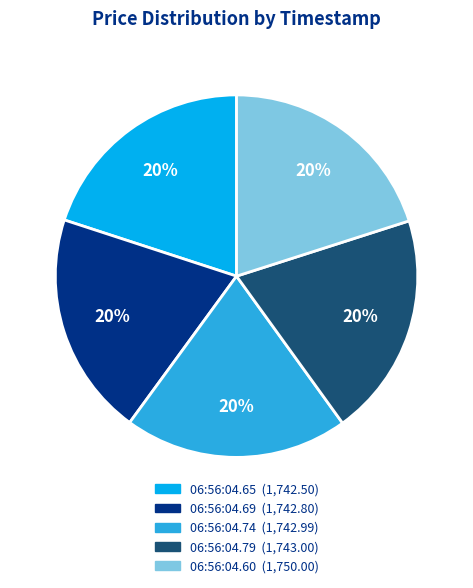

To the nearest percent, what portion does 06:56:04.74 (1,742.99) represent?

20%